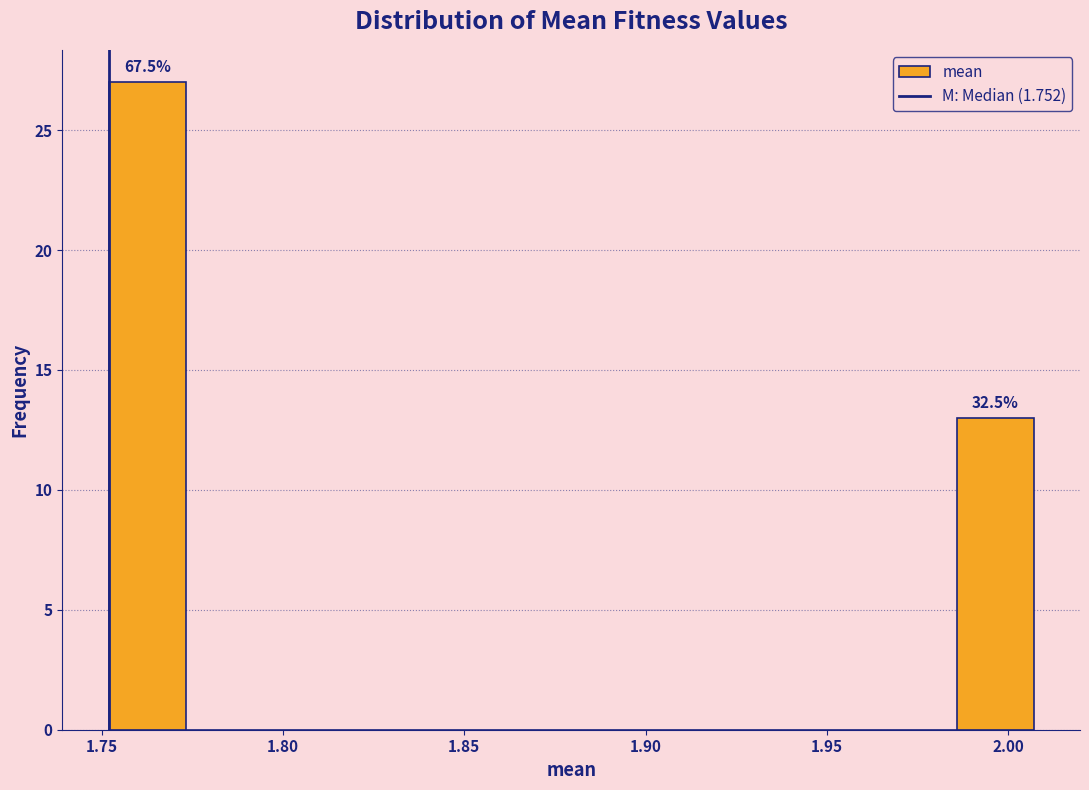

Which range on the x-axis has the tallest bar?

1.750 to 1.775